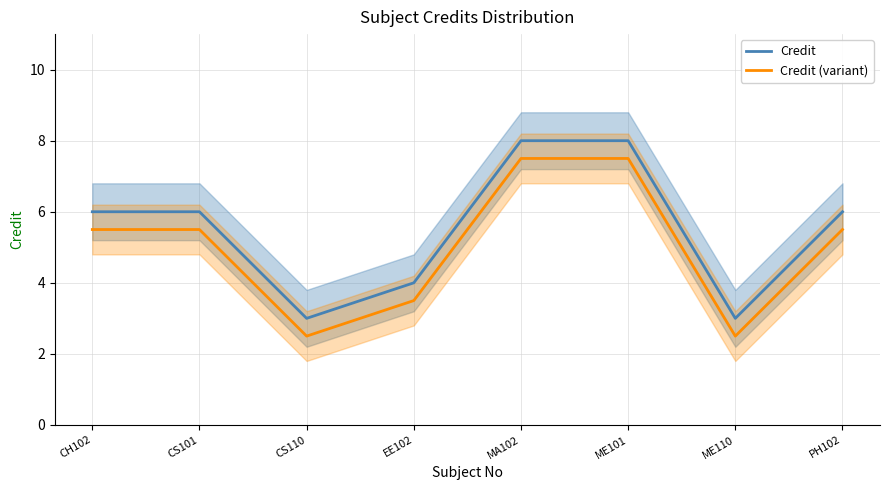

Which series changed the most between CS101 and MA102?

Credit